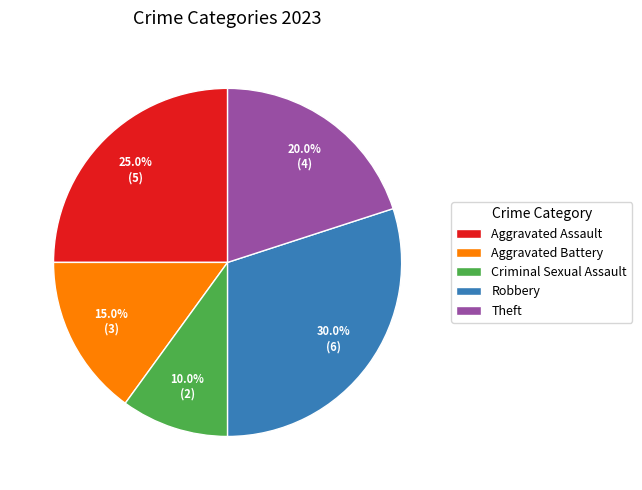

To the nearest percent, what is the average slice percentage?

20%